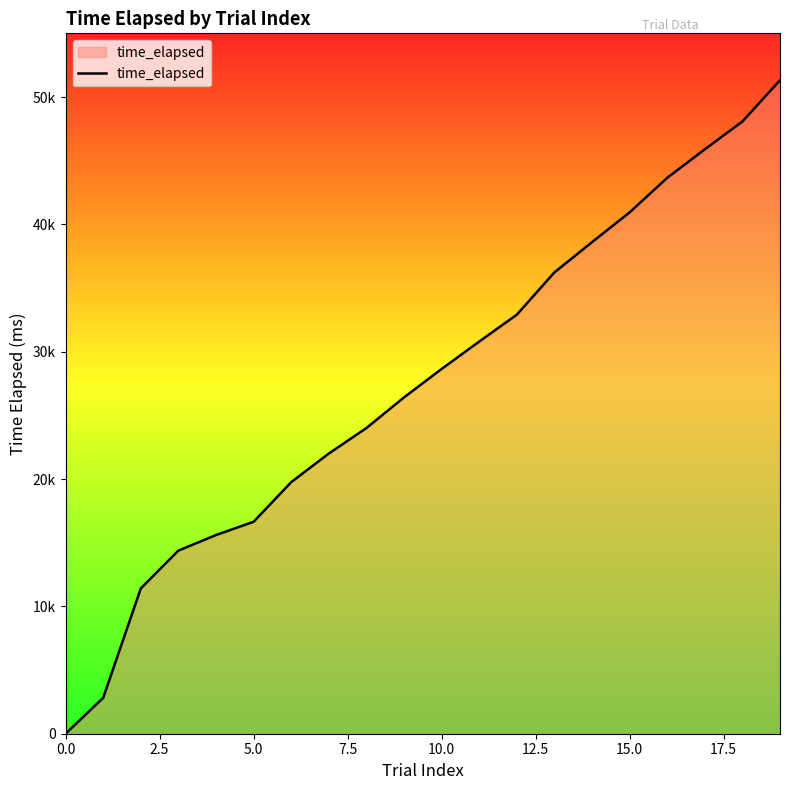

At which label does the data first exceed 28643?

11